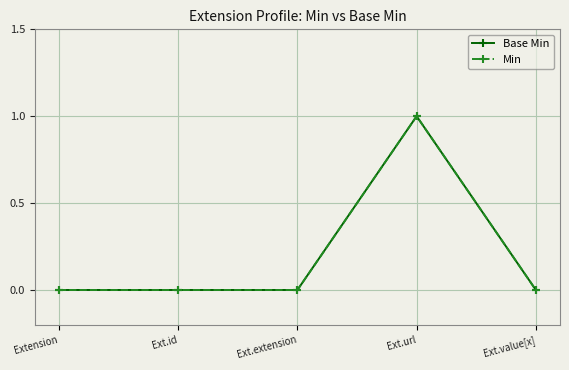

At Ext.id, list the series in order from largest to smallest.

Base Min, Min